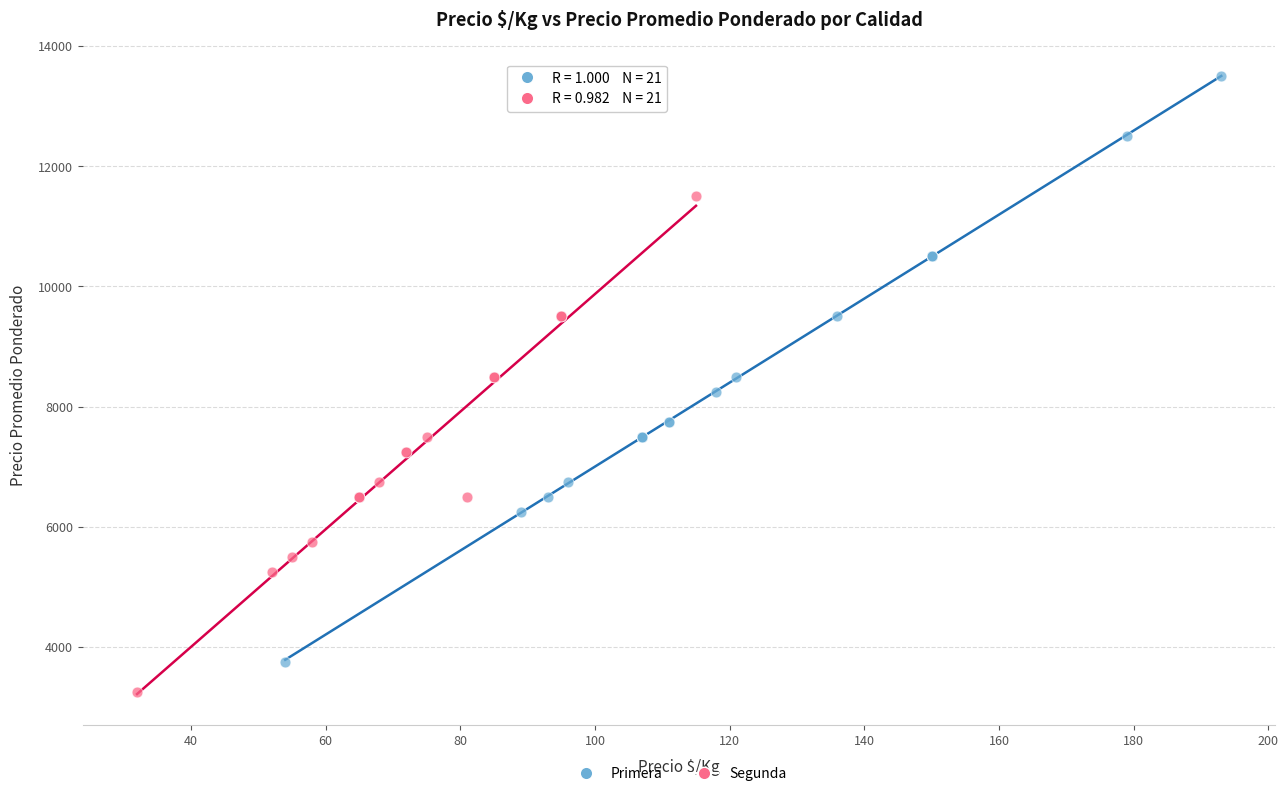

Which series has the largest Y range (max minus min)?

Primera